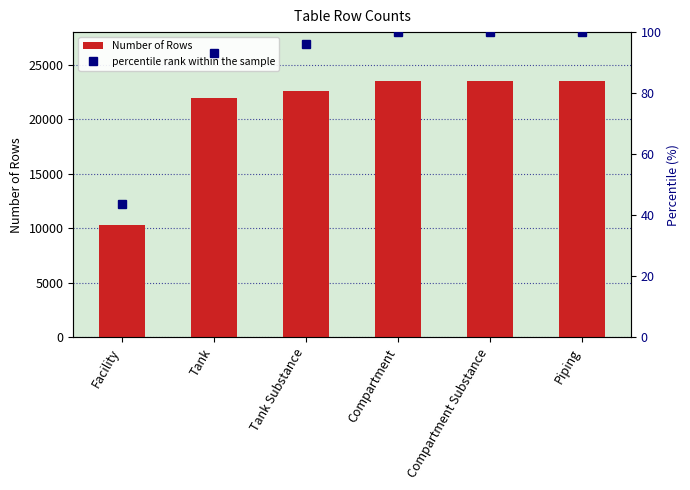

Which series has the widest spread of values?

Number of Rows